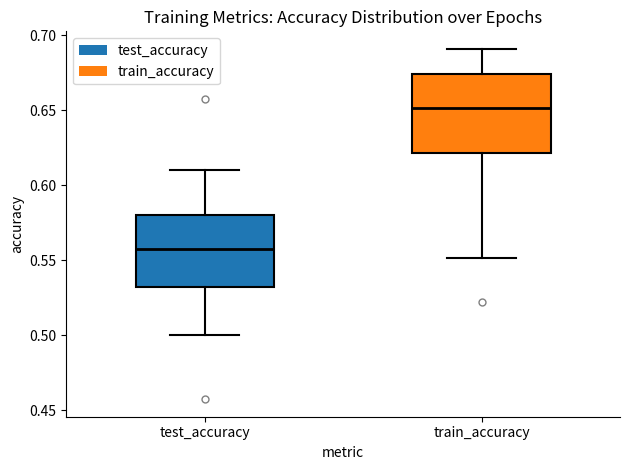

Where does the lower whisker of the box for train_accuracy end on the y-axis? The values are not printed on the chart, so give them approximately, as read against the axis.

0.550